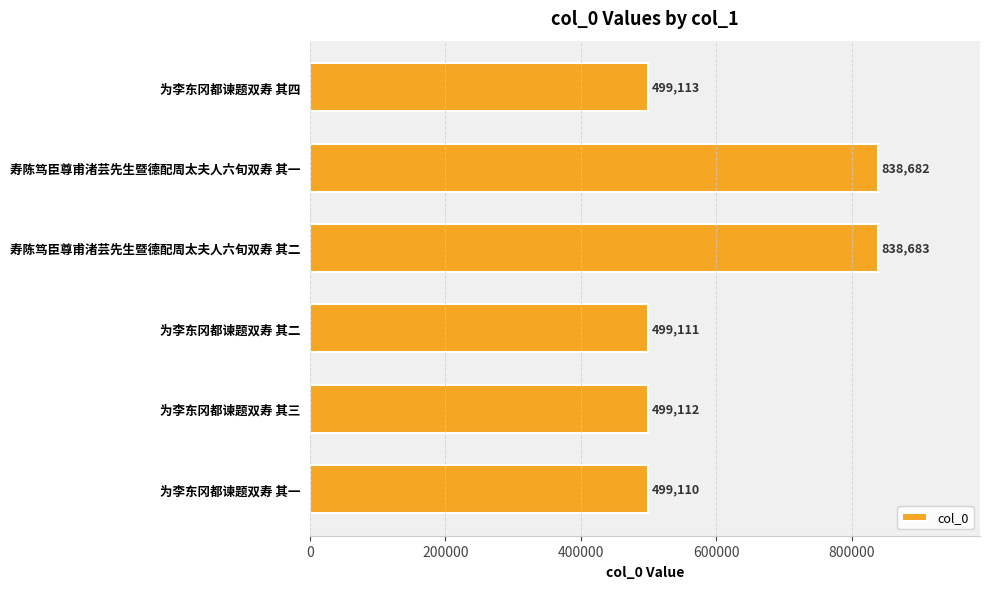

What is the average value?

612302